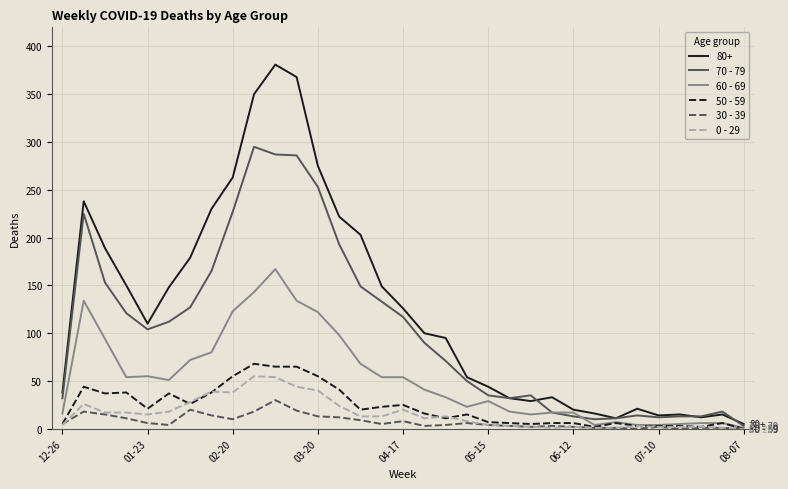

What is the maximum value shown in the chart?

381